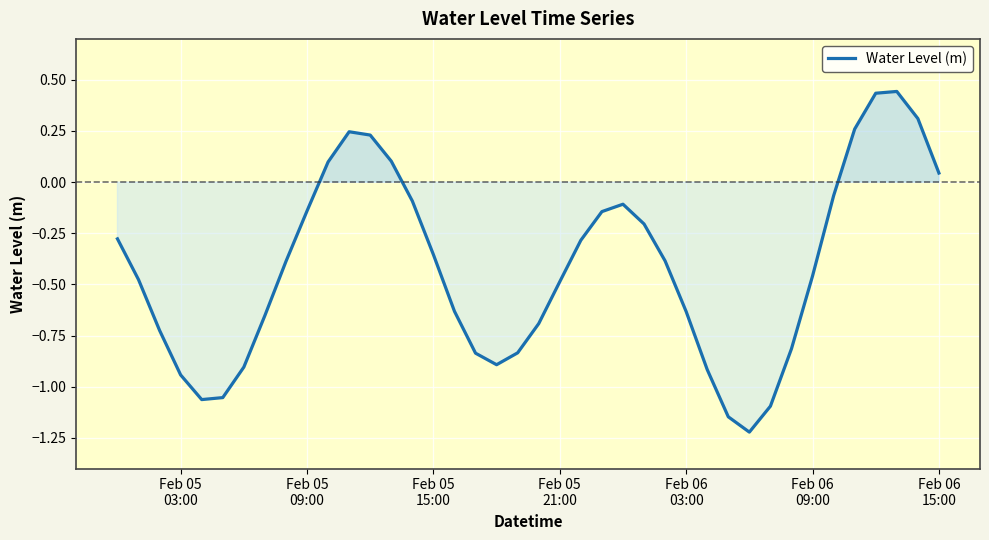

What is the difference between the maximum and minimum values?

1.7